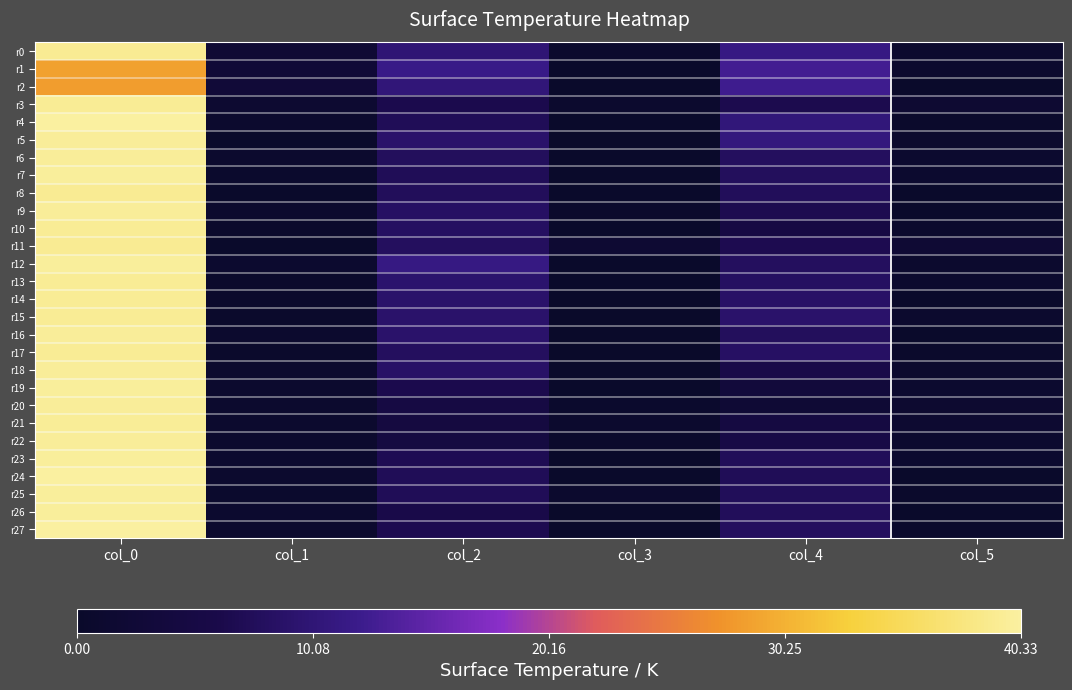

Between col_0 and col_5, which is larger?

col_0